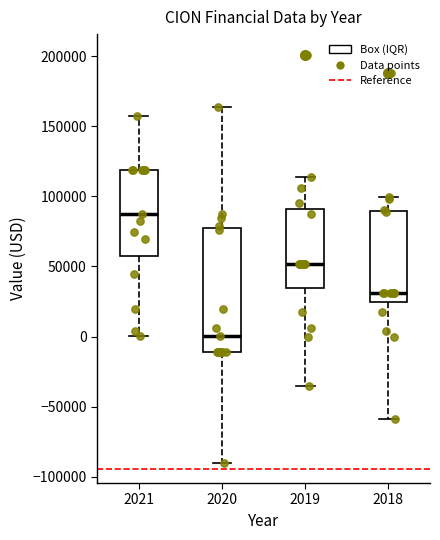

Comparing the boxes themselves (not the whiskers), which one is the tallest?

2020